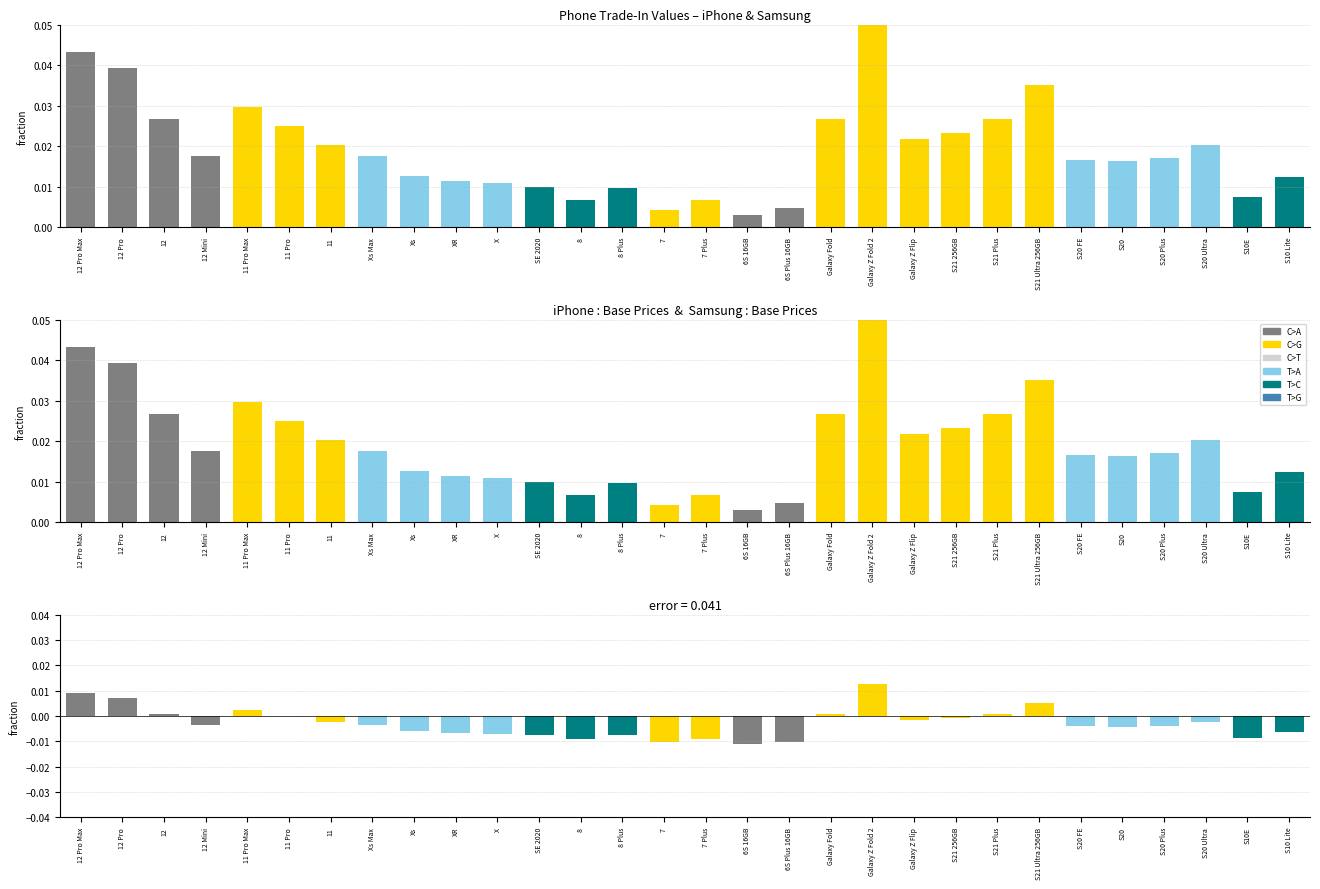

Does the chart contain stacked bars?

No